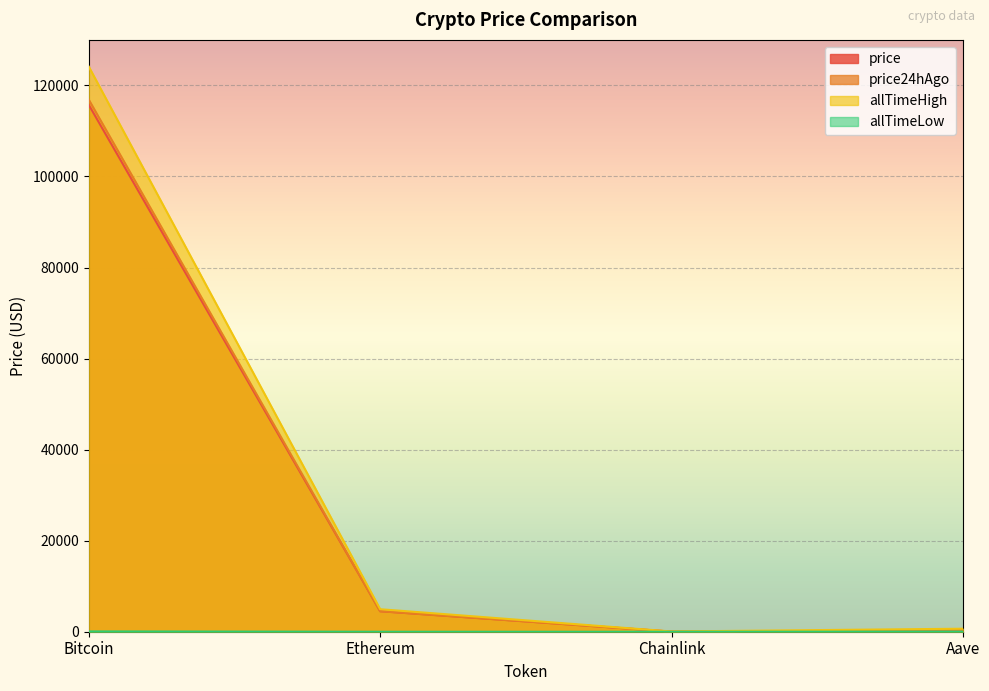

Reading right to left, extract all data points from this chart.

price: 298.9	23.5	4506.0	115724.0
price24hAgo: 299.0	23.6	4492.9	116871.0
allTimeHigh: 661.7	52.7	4946.1	124128.0
allTimeLow: 26.0	0.1	0.4	67.8